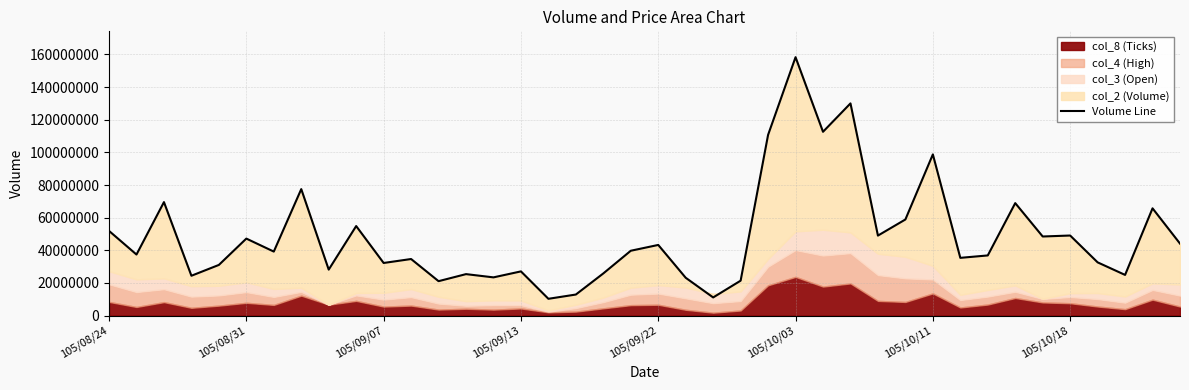

How many values are below 39225386?

20